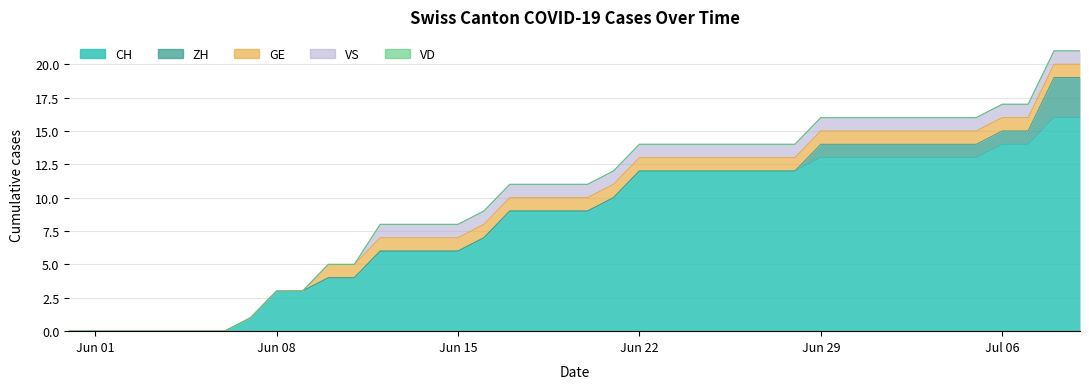

Between 8 and 17, which series saw the biggest shift?

CH